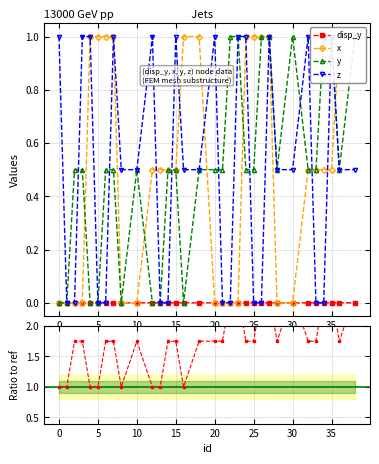

What is the maximum value shown in the chart?

1.0